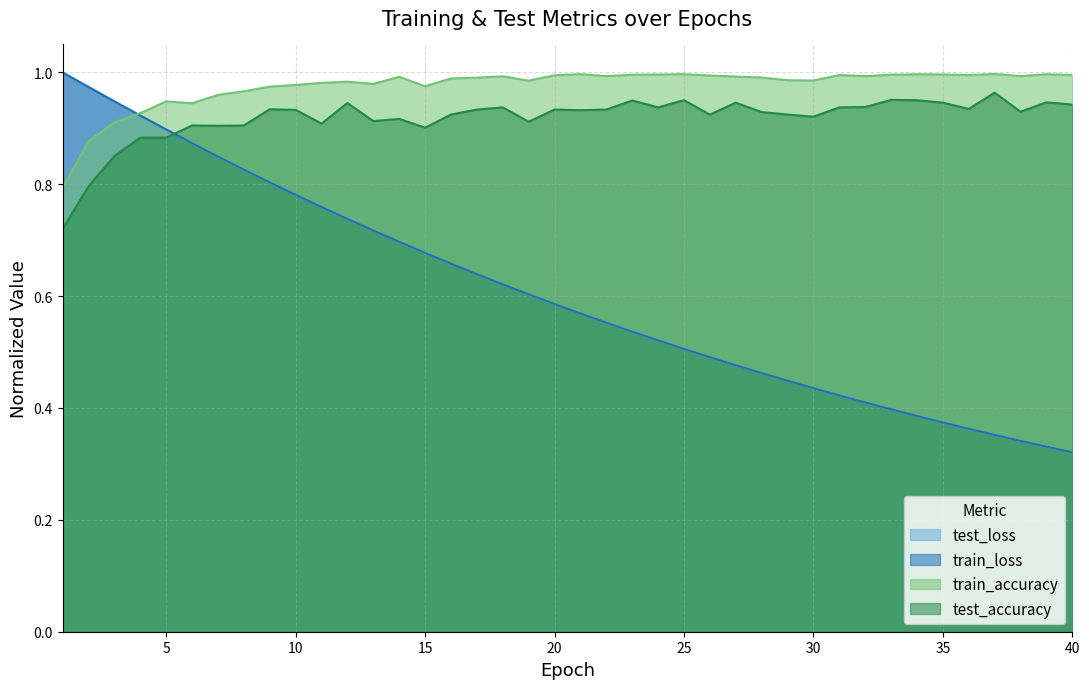

Which series has the widest spread of values?

test_loss